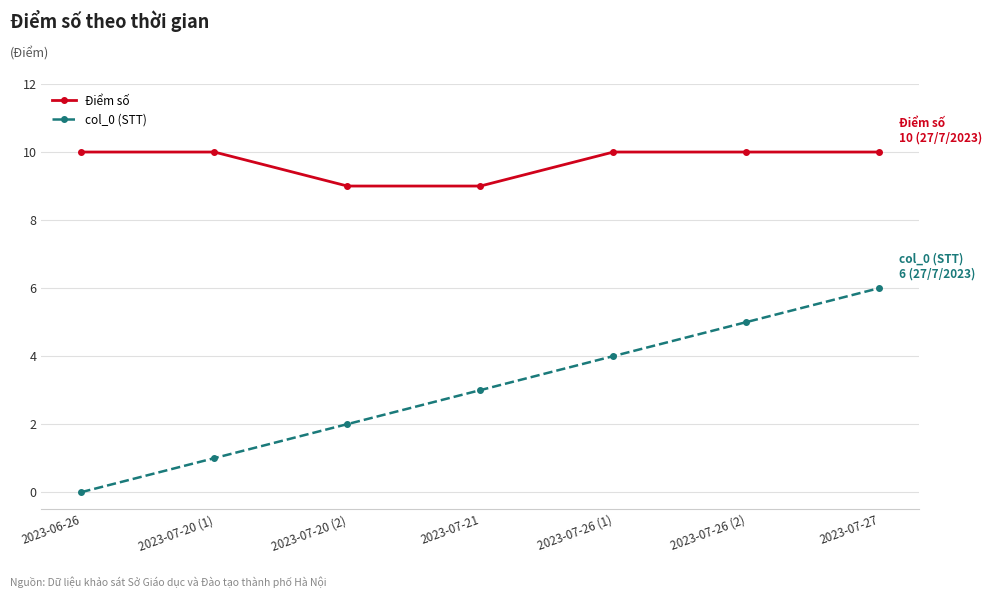

What is the difference between the maximum and minimum values in the Điểm số series?

1